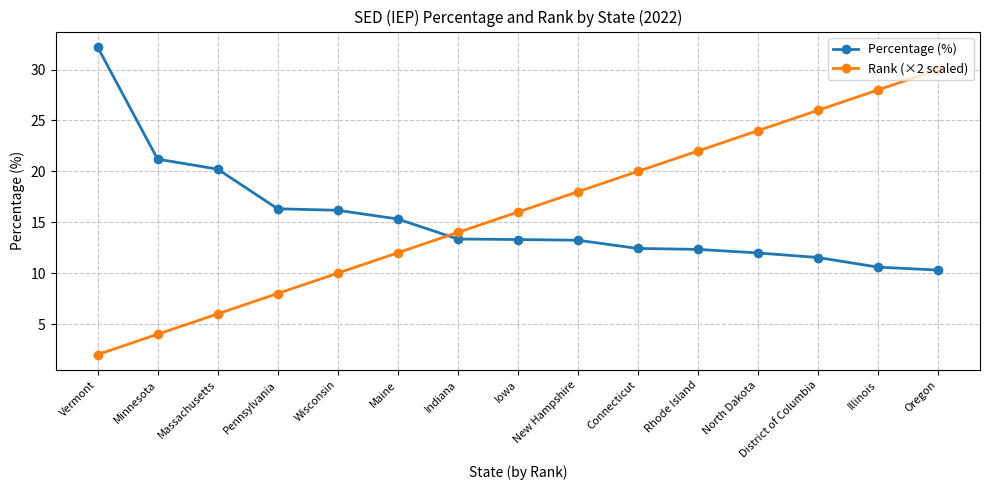

Which series changed the most between Massachusetts and Illinois?

Rank (×2 scaled)